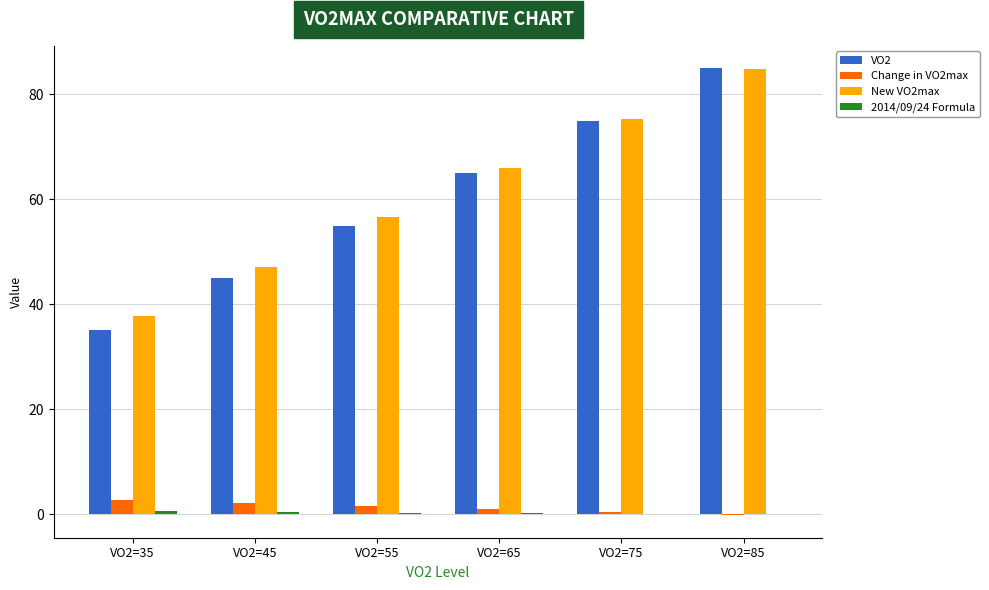

What is the sum of the Change in VO2max values at VO2=85 and VO2=65?

0.7